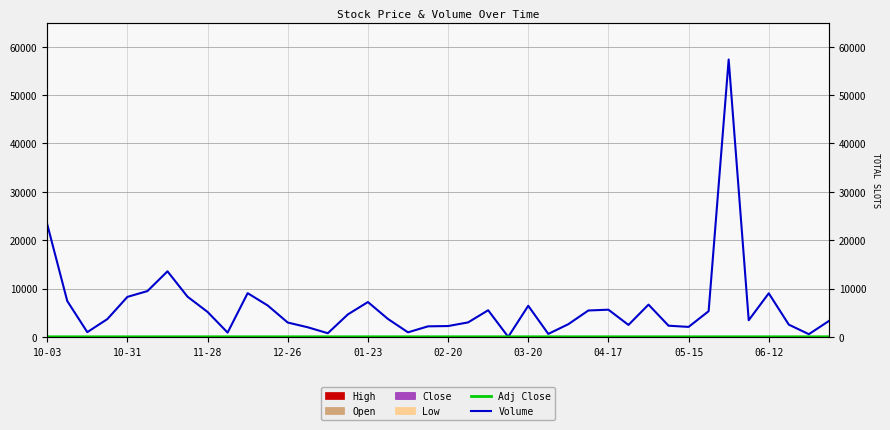

At which category is the sum across all series the highest?

34